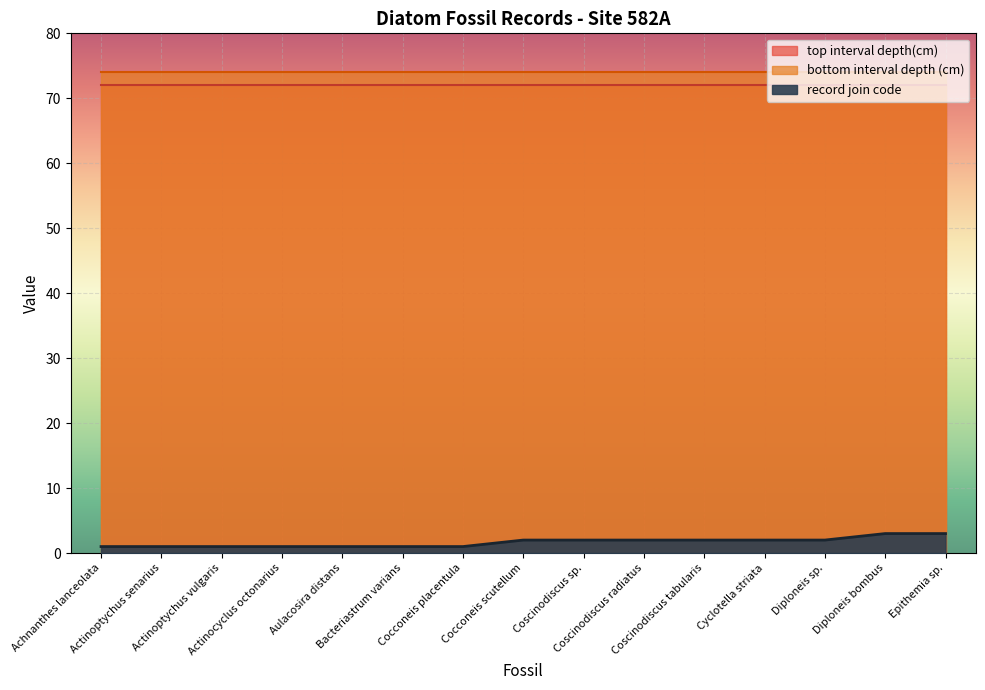

How many data points in record join code are above 2?

2